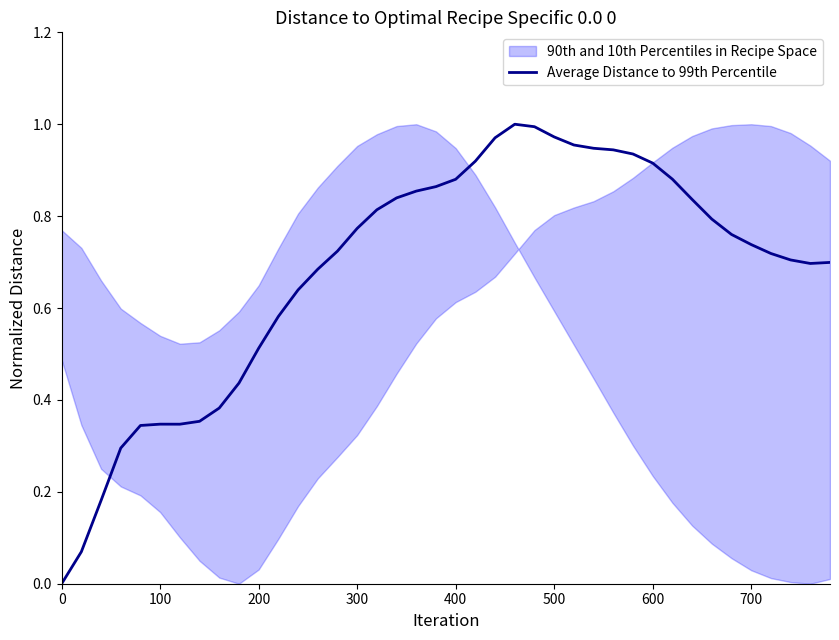

True or false: Average Distance to 99th Percentile has a value of 0.2 at 600.

False